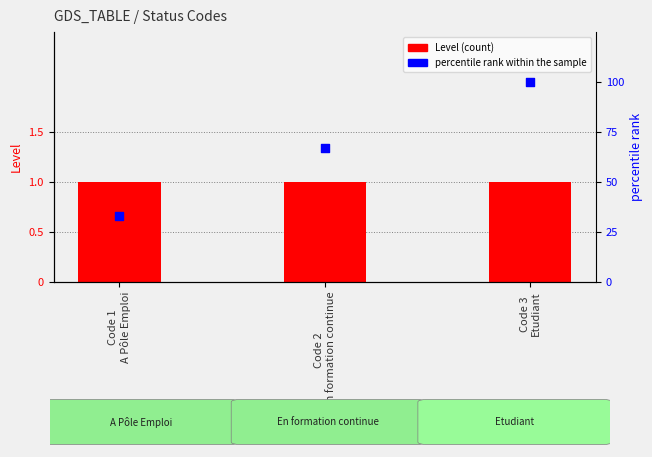

Which series contains the lowest Y value?

Level